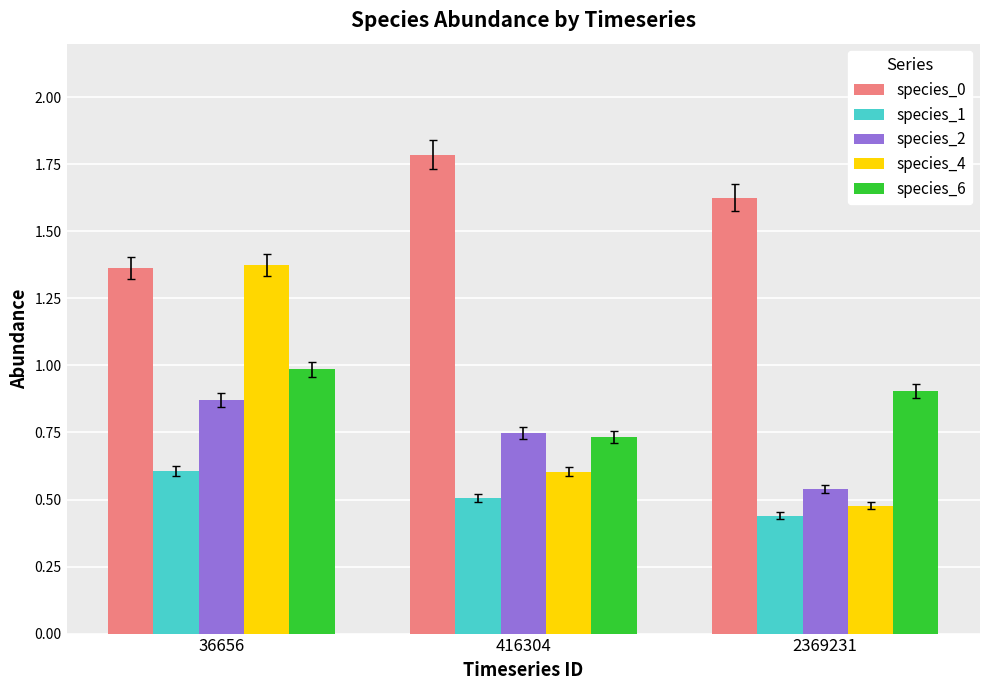

What is the total value across all series at 2369231?

4.0